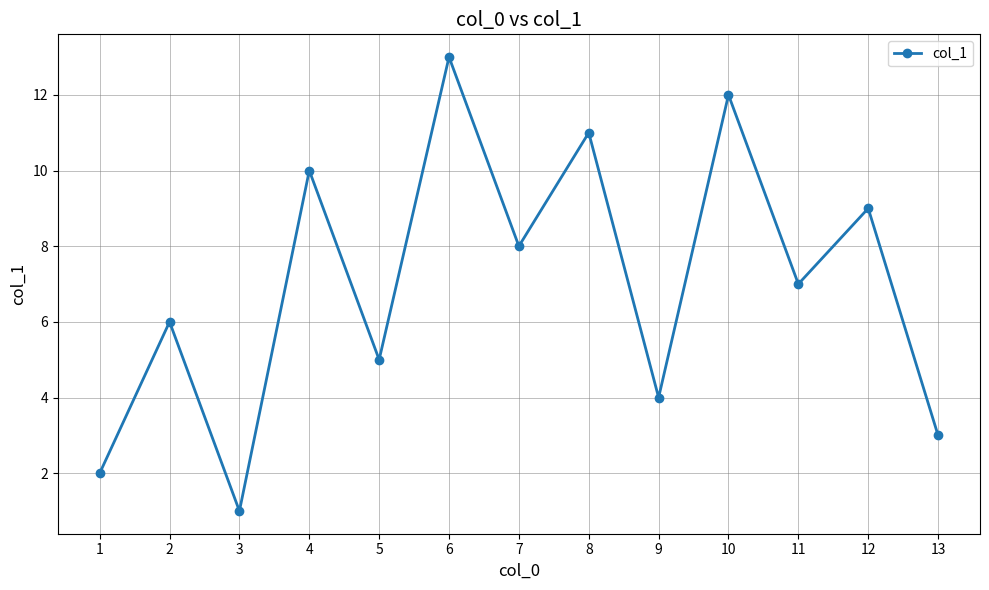

What is the difference between the maximum and minimum values?

12